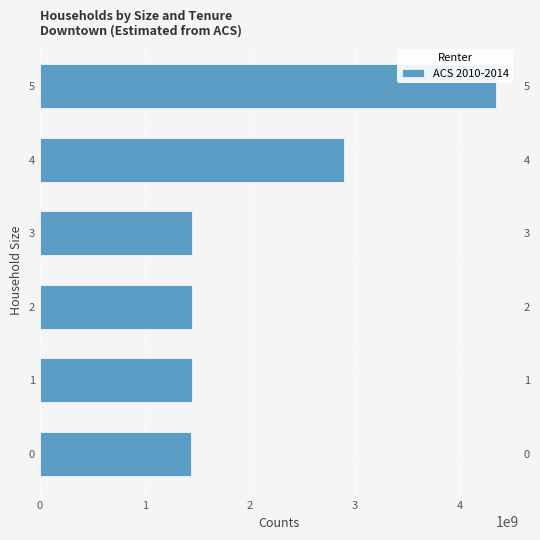

What value does the data have at 0?

1445014706